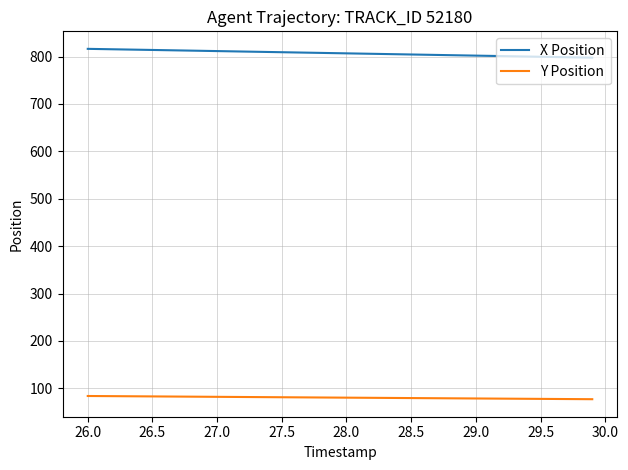

What is the maximum value for Y Position?

83.7